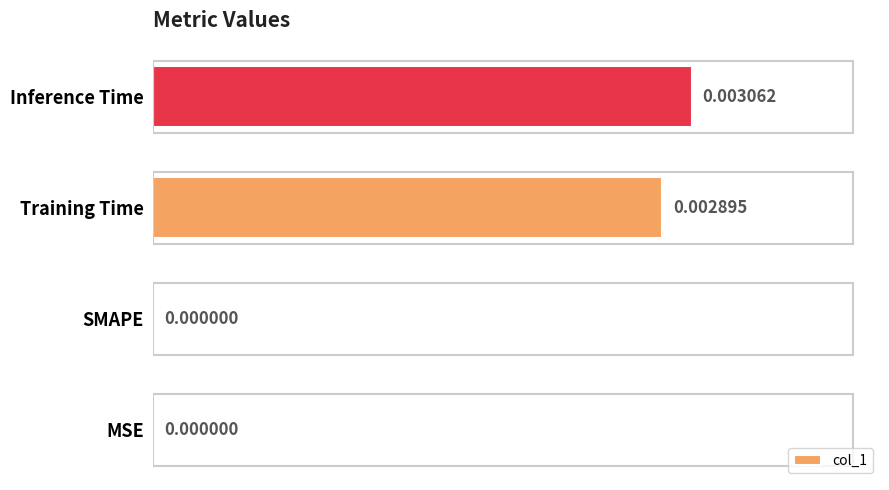

At which category does the chart reach its peak across all series?

Inference Time